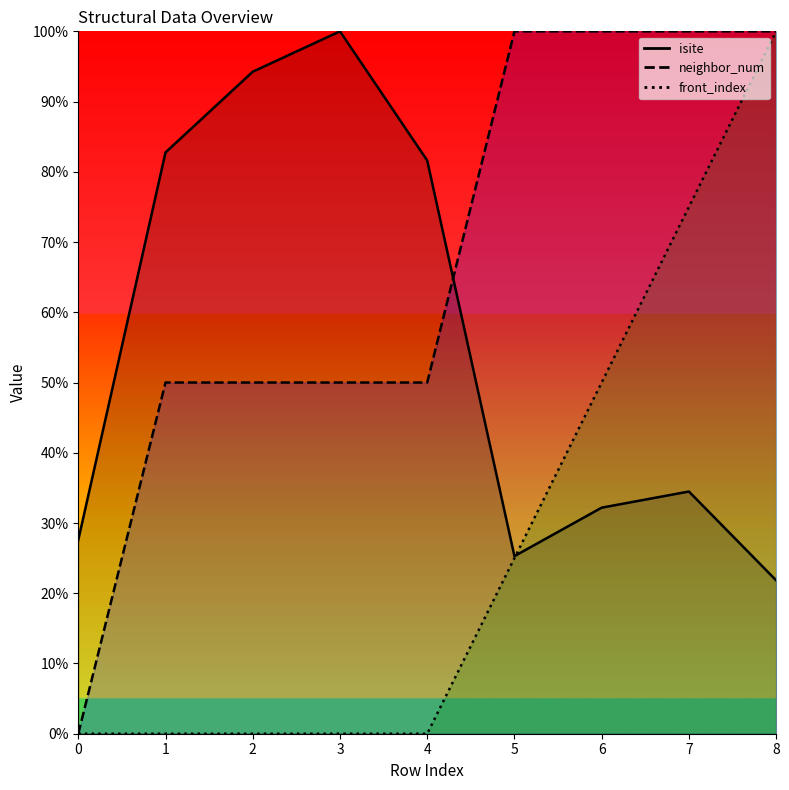

At 4, list the series in order from largest to smallest.

isite, neighbor_num, front_index